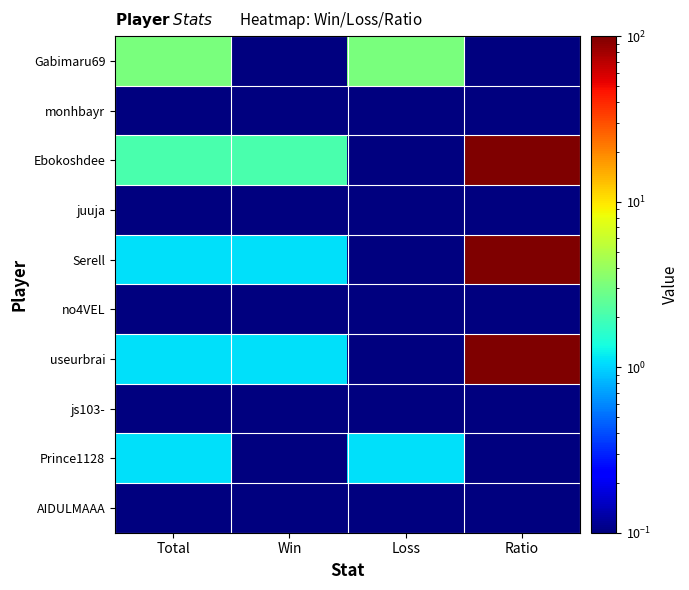

Which has a higher value, Loss or Win?

Loss